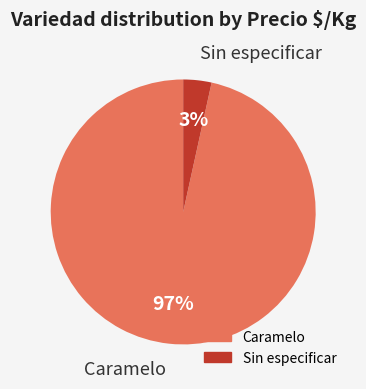

To the nearest percent, what is the average slice percentage?

50%